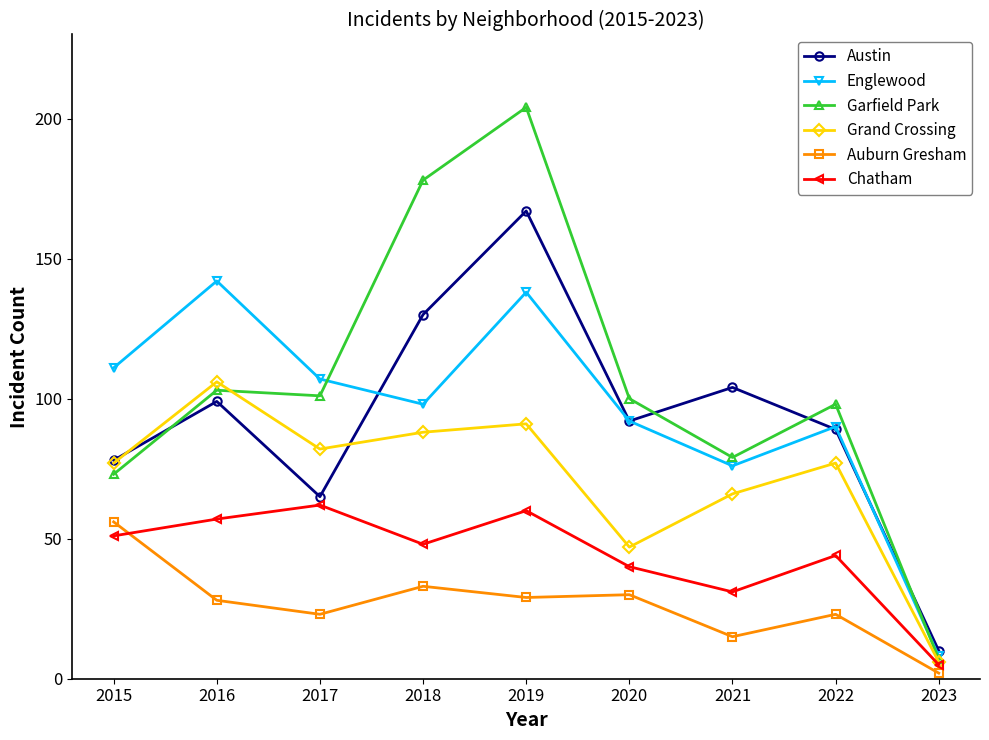

True or false: Austin and Chatham cross at least once.

False